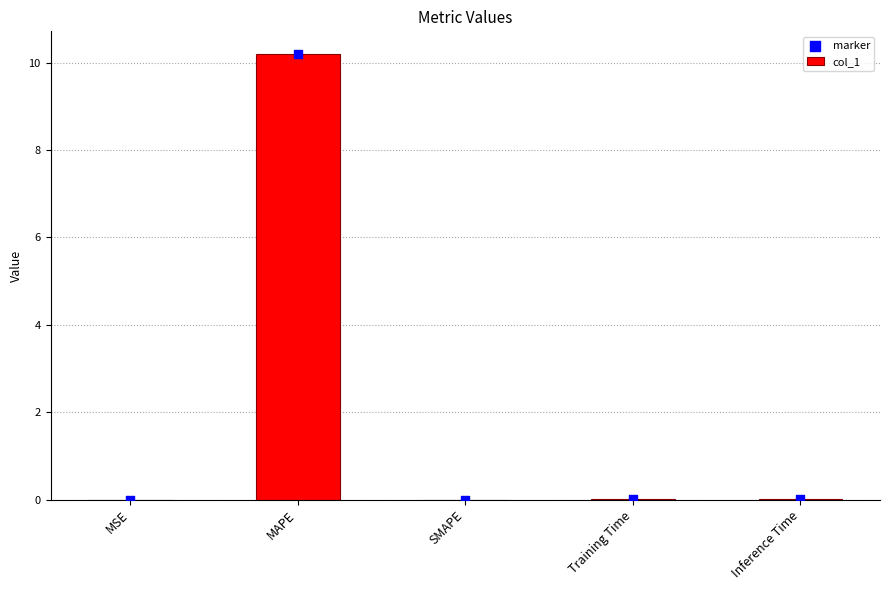

Which series has the largest total across all categories?

col_1